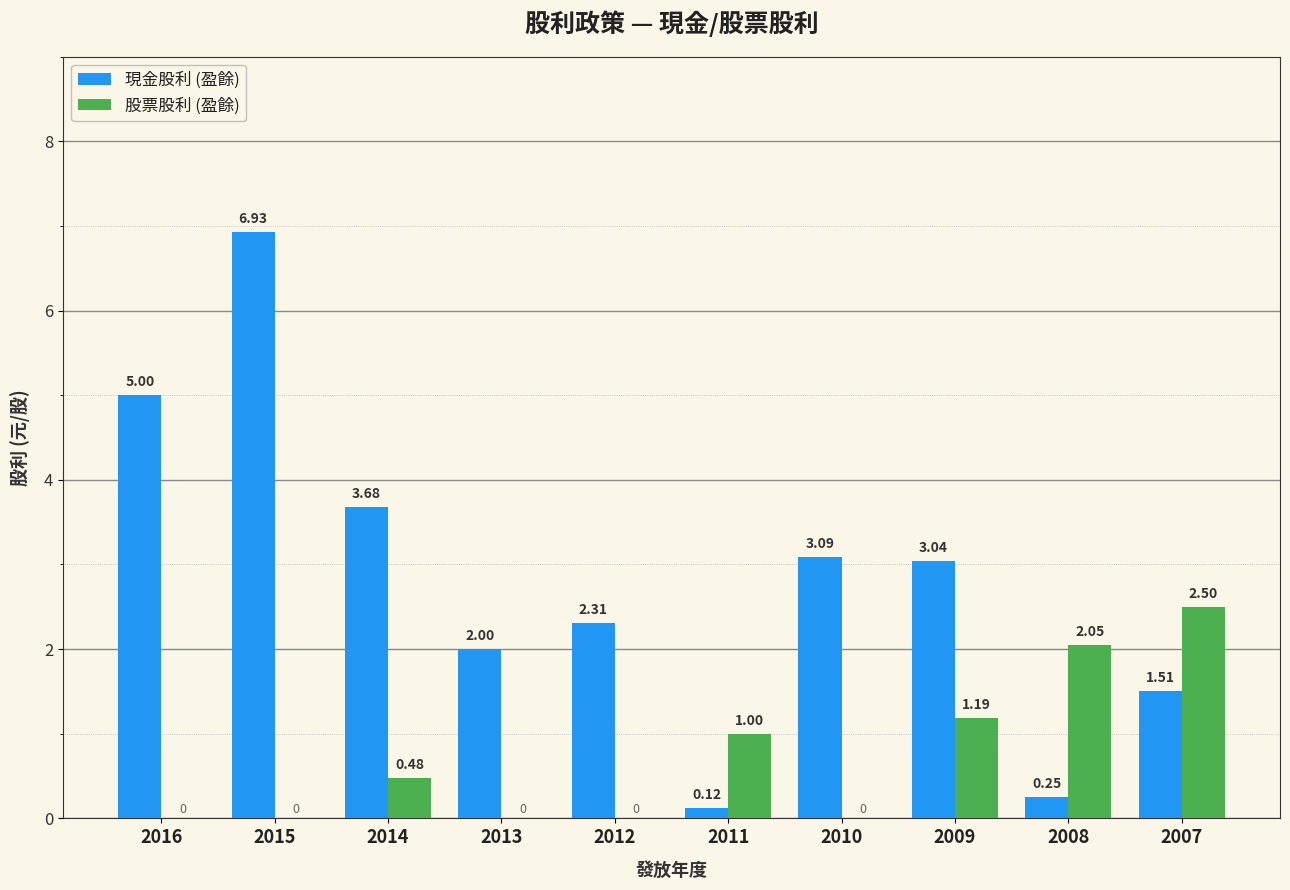

How many data points does each series have?

10